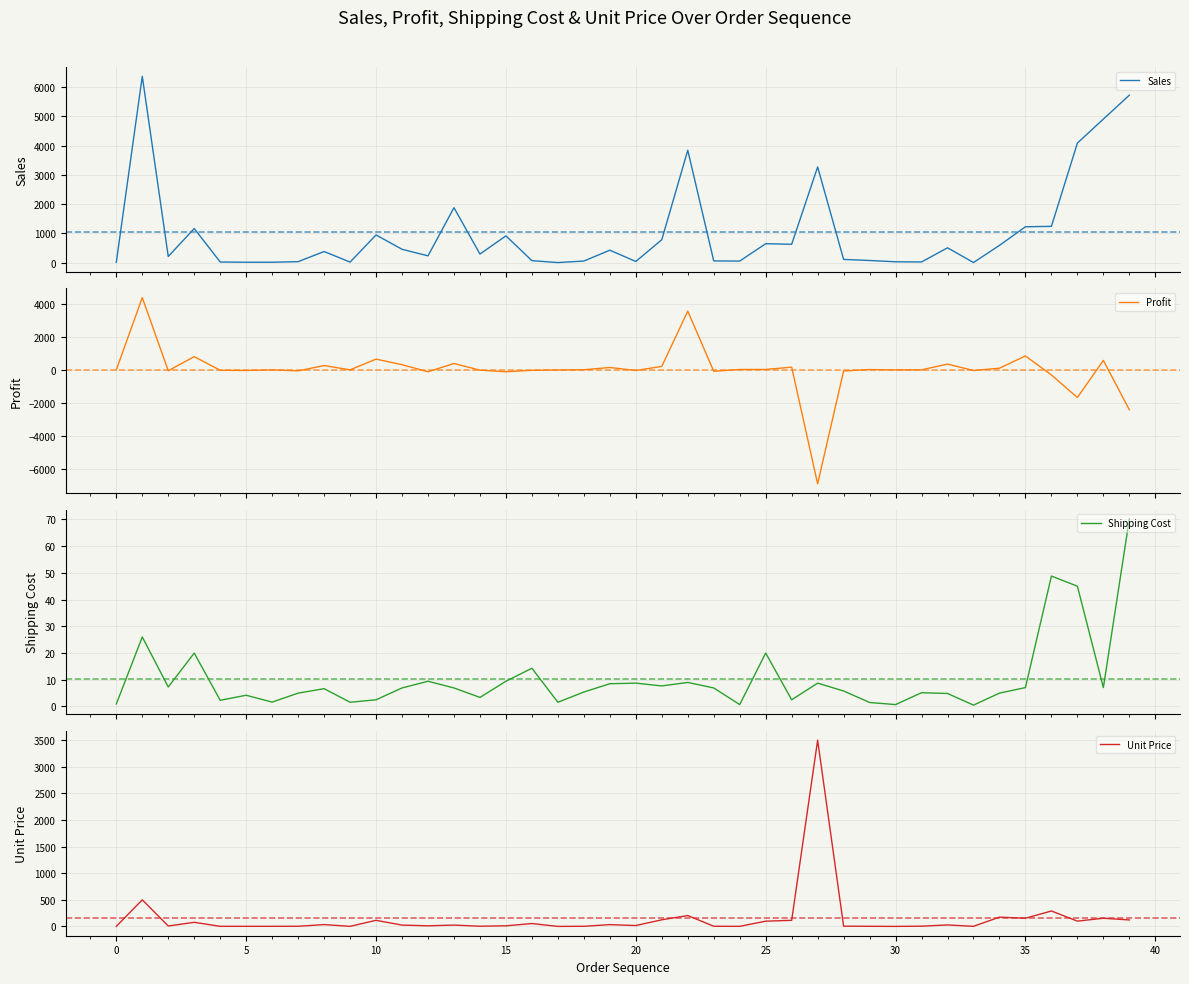

How many lines are shown in the chart?

4